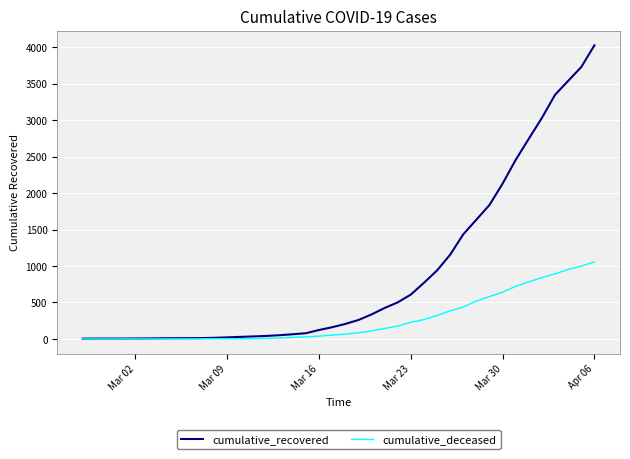

Which series has the largest range (max minus min)?

cumulative_recovered